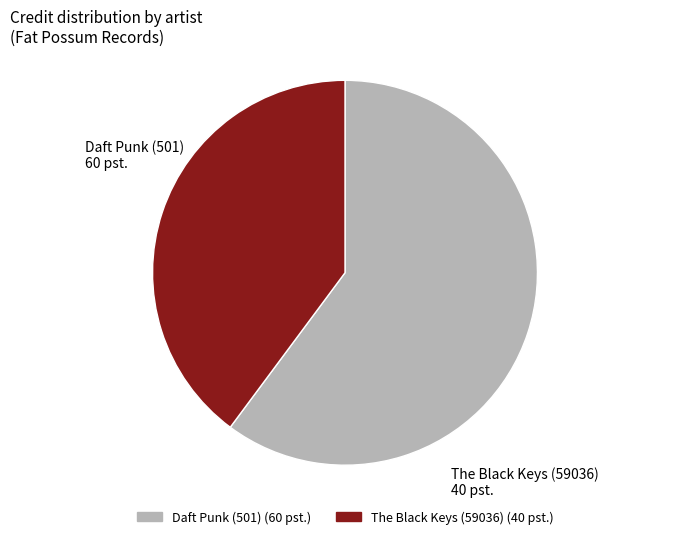

Is Daft Punk (501) (60 pst.) the majority of the pie?

Yes